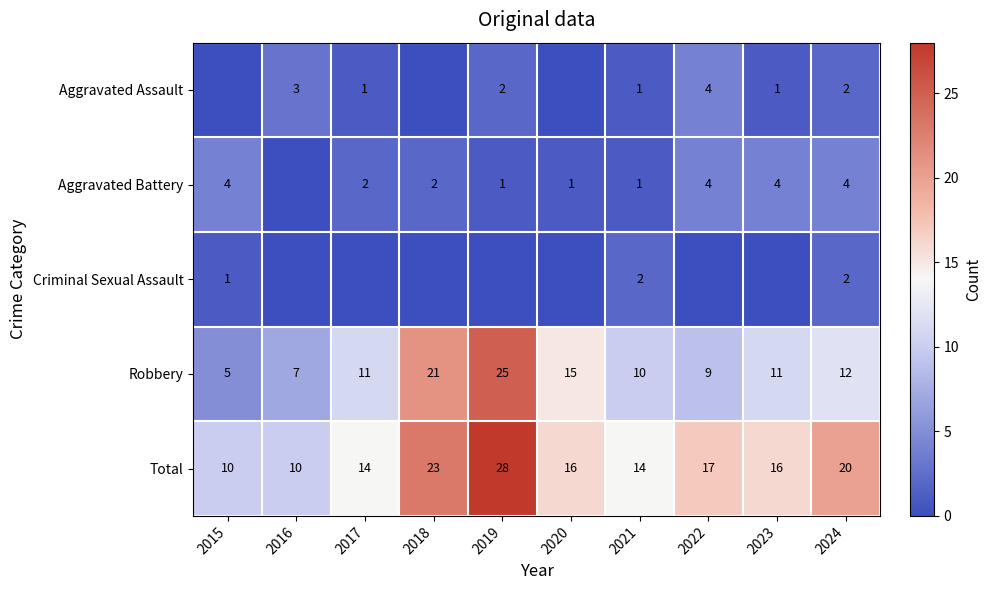

What is the average value of the Total series?

17